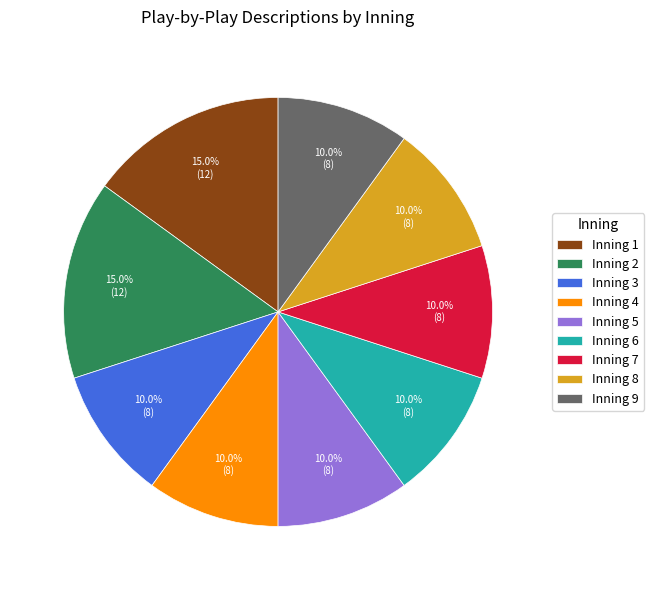

How many slices are in this pie chart?

9